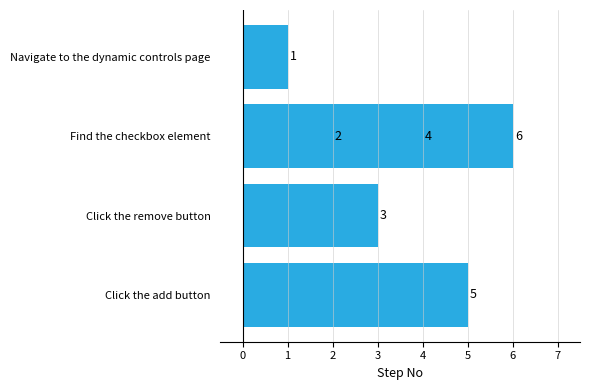

Between 1 and 4, which is larger?

4